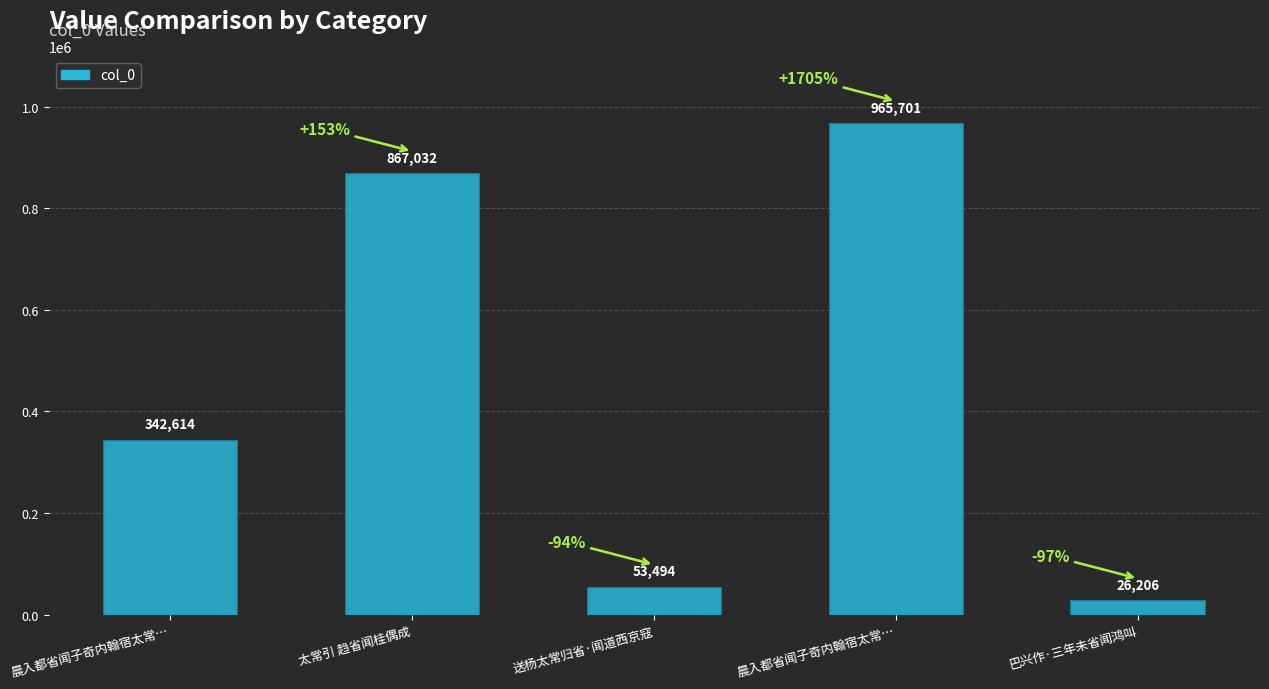

Which category has the highest value across all series?

晨入都省闻子奇内翰宿太常…